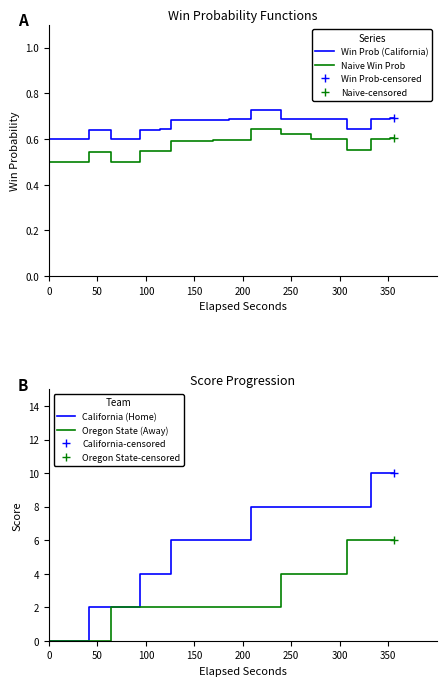

How many positive values does the California (Home) series have?

31